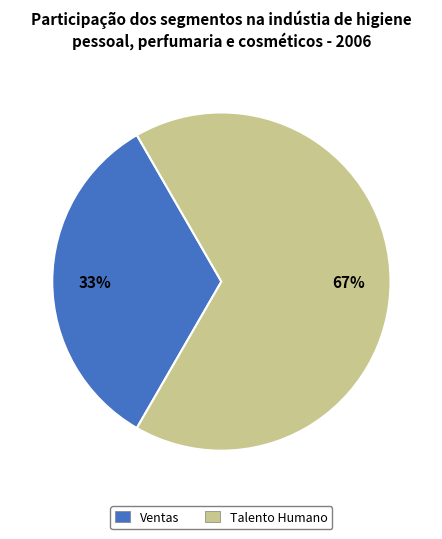

To the nearest percent, what is the average slice percentage?

50%